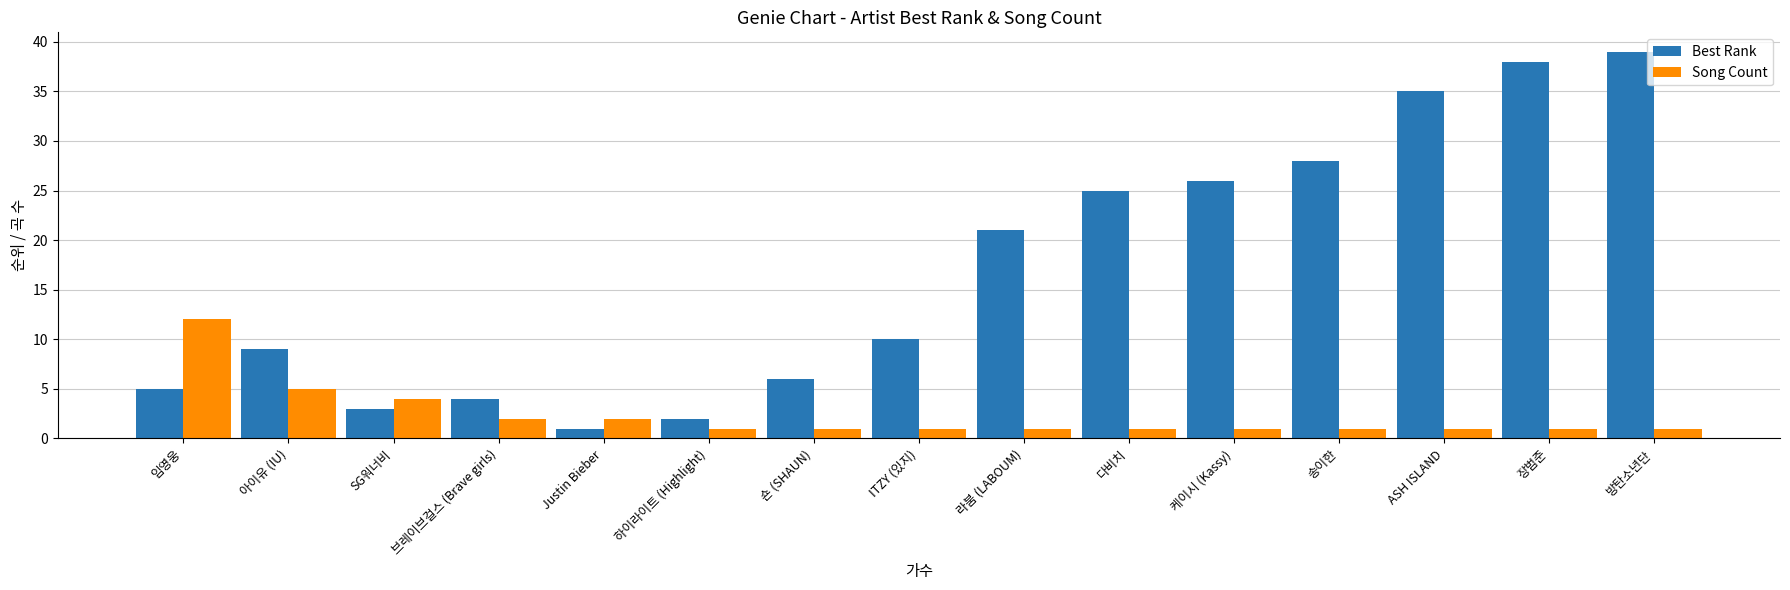

What is the sum of all Song Count values?

35